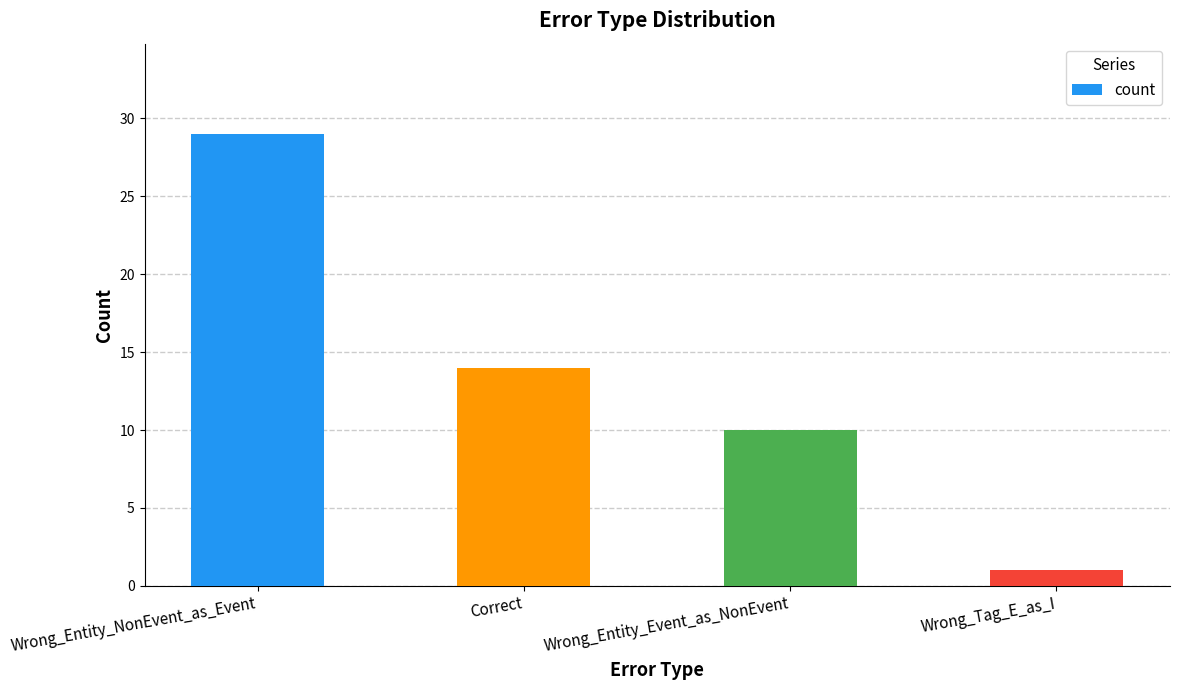

Rank the categories by value from lowest to highest.

Wrong_Tag_E_as_I, Wrong_Entity_Event_as_NonEvent, Correct, Wrong_Entity_NonEvent_as_Event